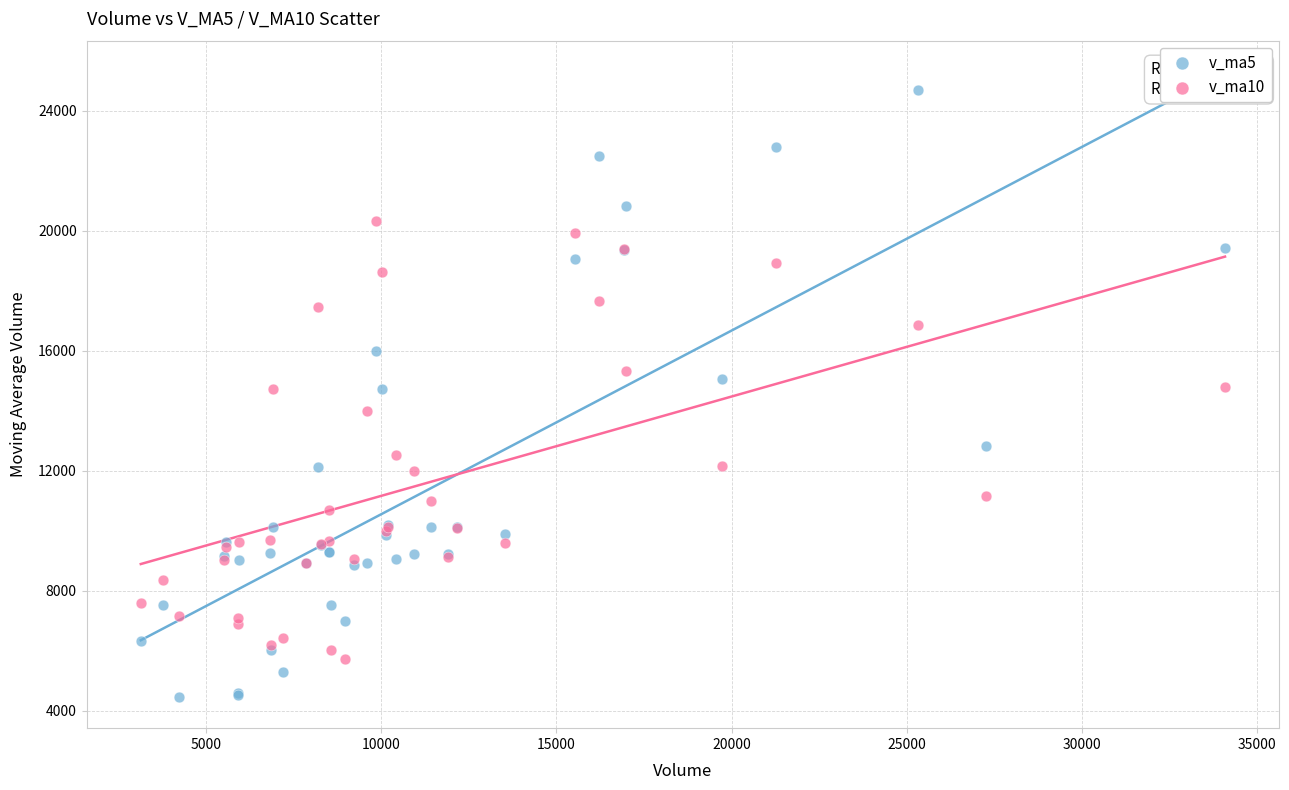

What are all the series names shown in the legend?

v_ma5, v_ma10